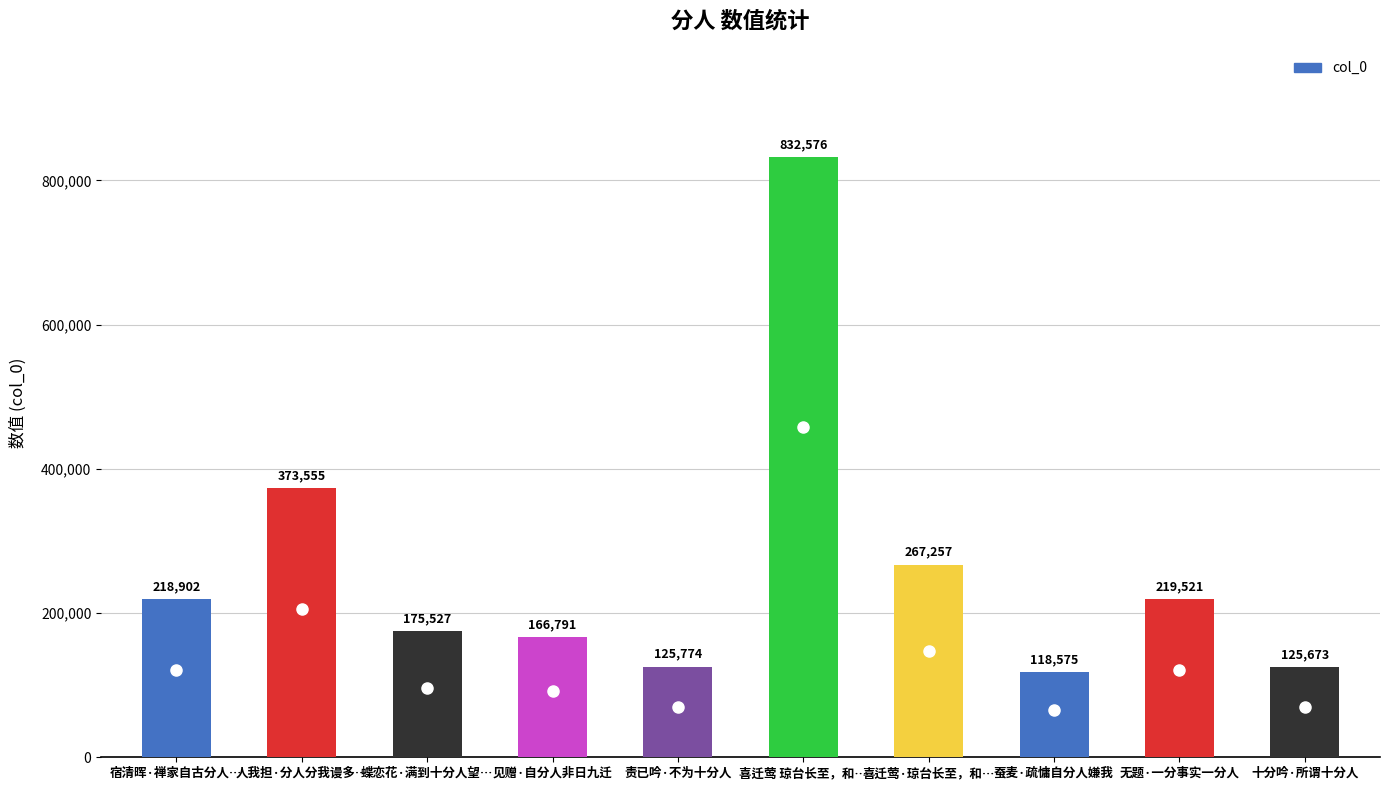

Is it true that the value at 喜迁莺 琼台长至，和… is 248775?

False